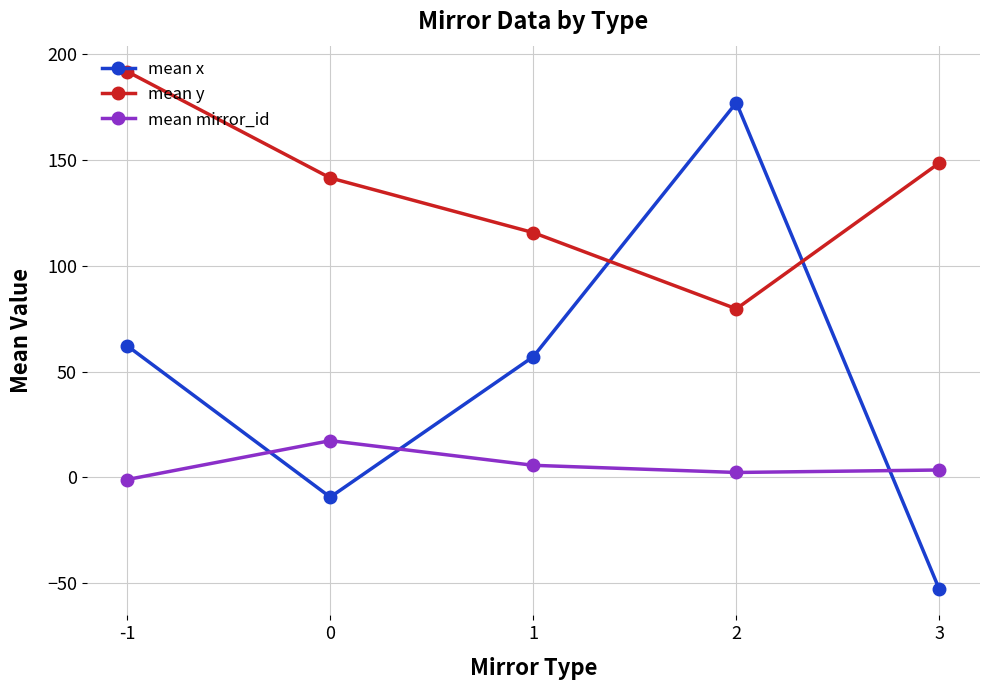

Between 0 and 1, which series saw the biggest shift?

mean x